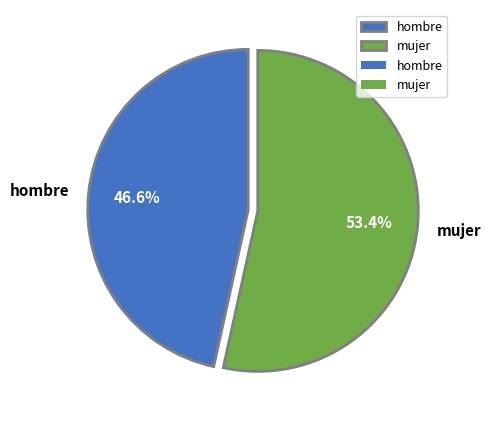

Rank the categories by value from highest to lowest.

mujer, hombre